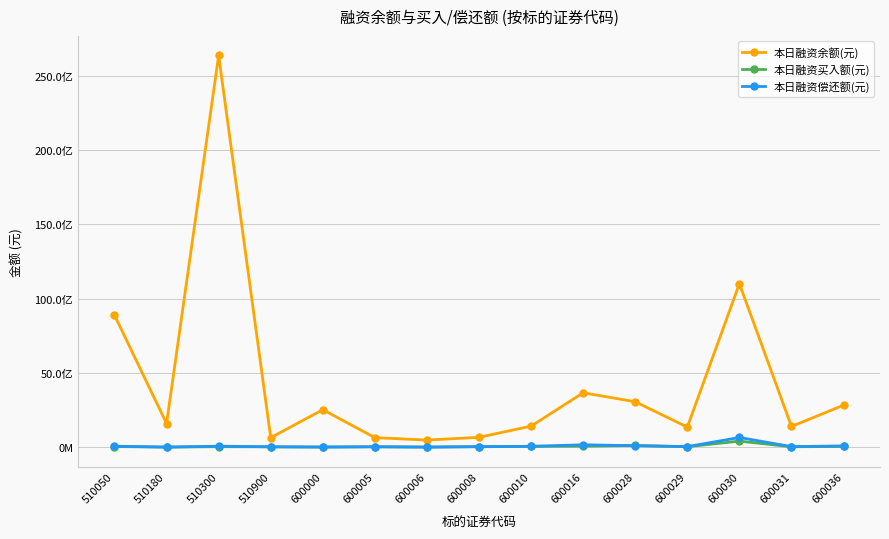

Is this an area chart (filled region under the line)?

No